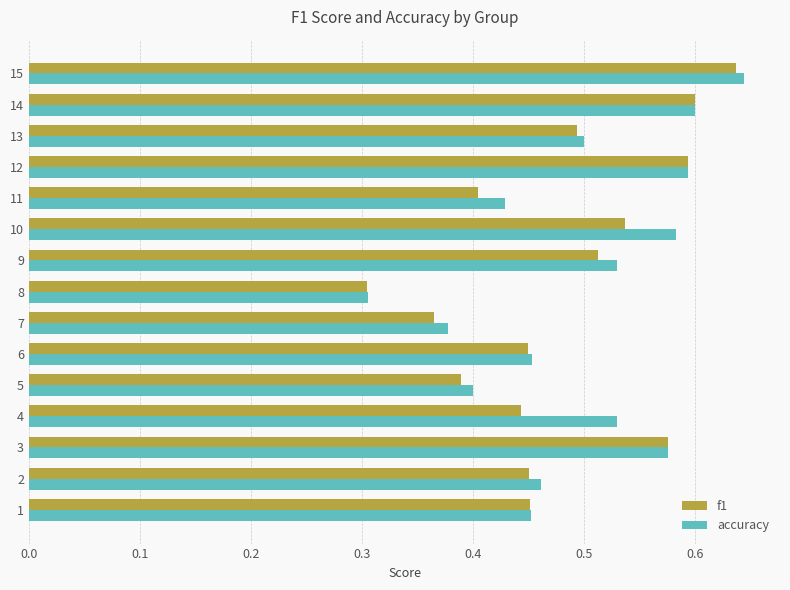

What is the sum of all accuracy values?

7.4